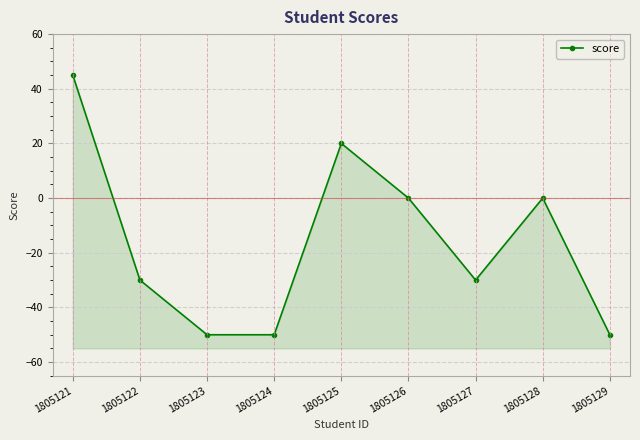

Reading left to right, extract all data points from this chart.

45	-30	-50	-50	20	0	-30	0	-50